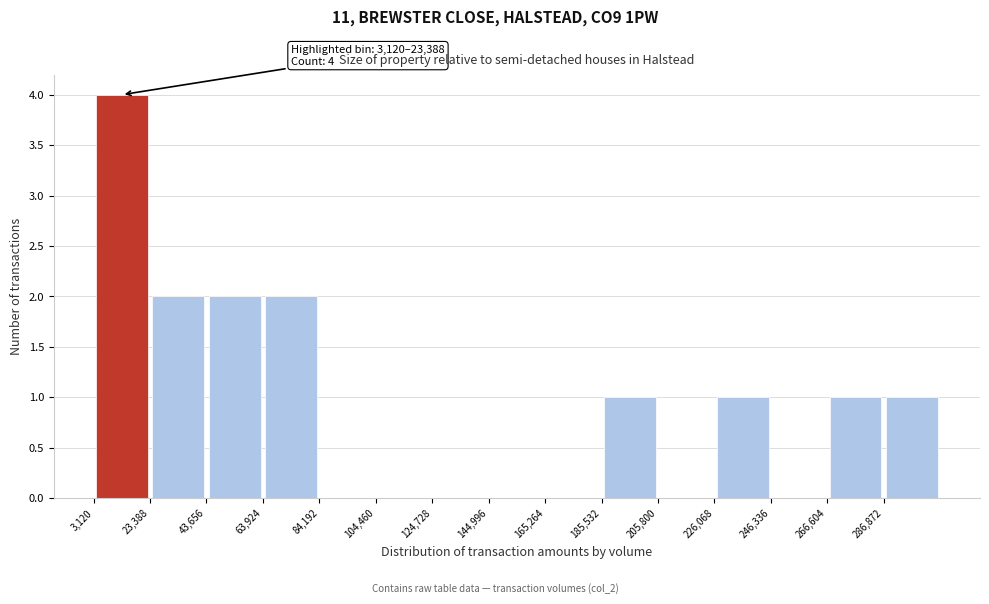

Which range on the x-axis has the tallest bar?

5000 to 25000